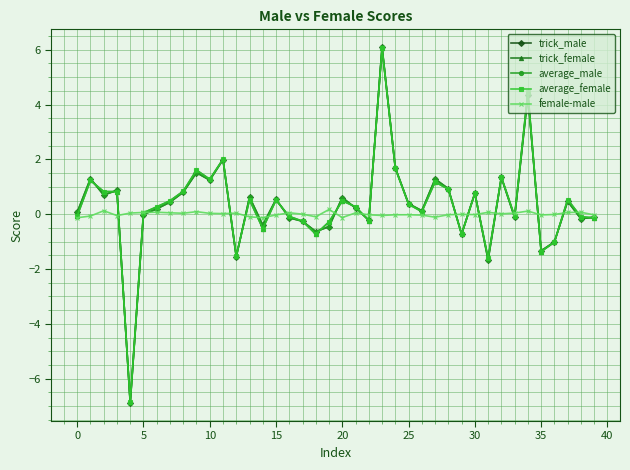

Count the number of data series in this chart.

5